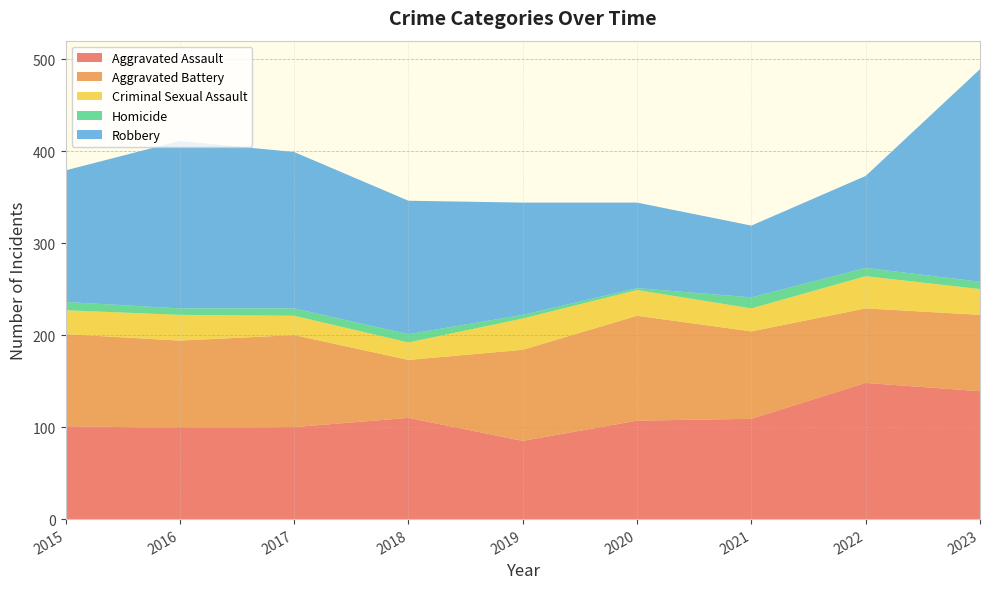

Reading left to right, transcribe all the data shown in this chart.

Aggravated Assault: 2015=101	2016=99	2017=100	2018=110	2019=85	2020=107	2021=109	2022=148	2023=139
Aggravated Battery: 2015=100	2016=95	2017=100	2018=63	2019=99	2020=114	2021=95	2022=81	2023=83
Criminal Sexual Assault: 2015=26	2016=28	2017=21	2018=19	2019=34	2020=28	2021=25	2022=35	2023=28
Homicide: 2015=9	2016=7	2017=8	2018=9	2019=4	2020=2	2021=12	2022=9	2023=8
Robbery: 2015=143	2016=182	2017=170	2018=145	2019=122	2020=93	2021=78	2022=100	2023=231